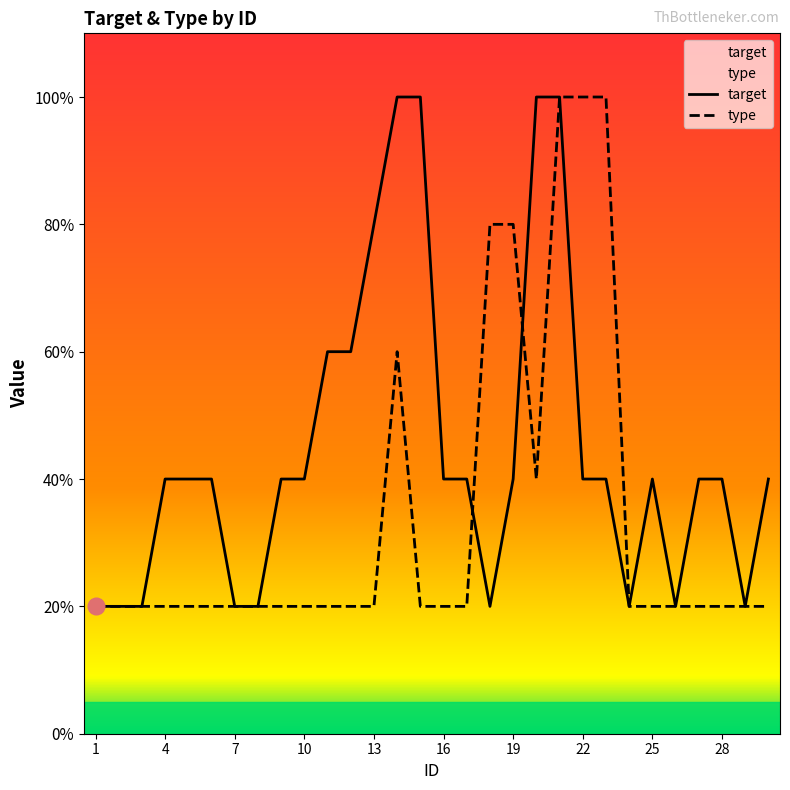

Is it true that target equals 8 at 13?

False